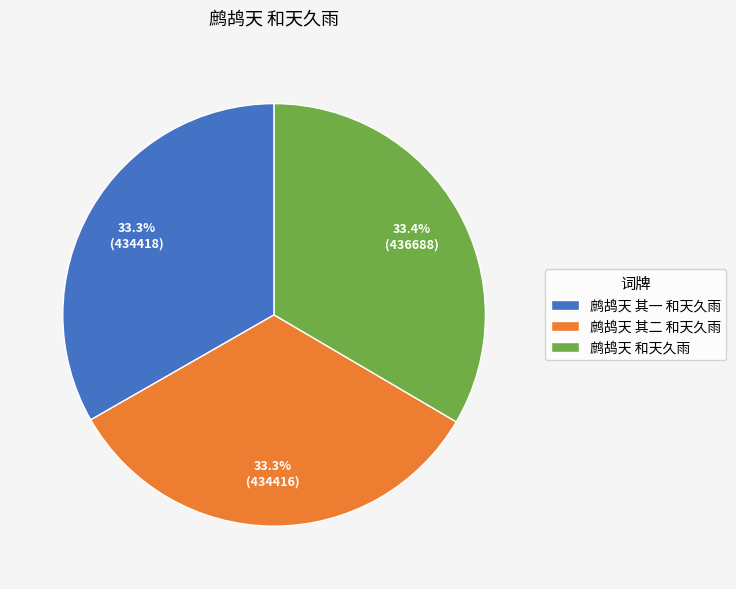

To the nearest percent, what percentage of the pie is 鹧鸪天 其一 和天久雨?

33%